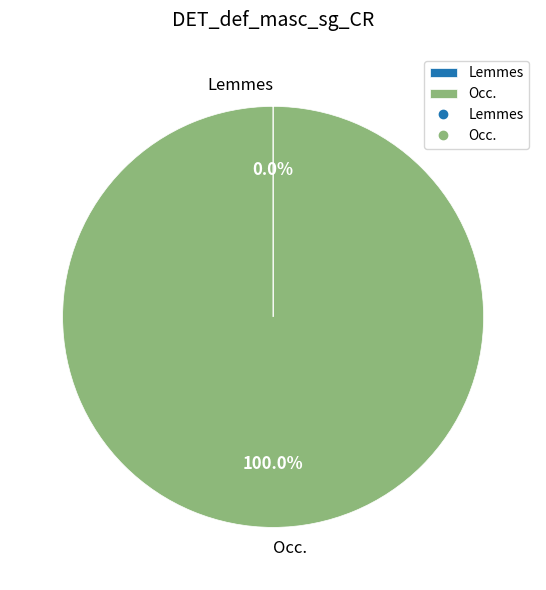

Which slice represents more than half of the pie?

Occ.